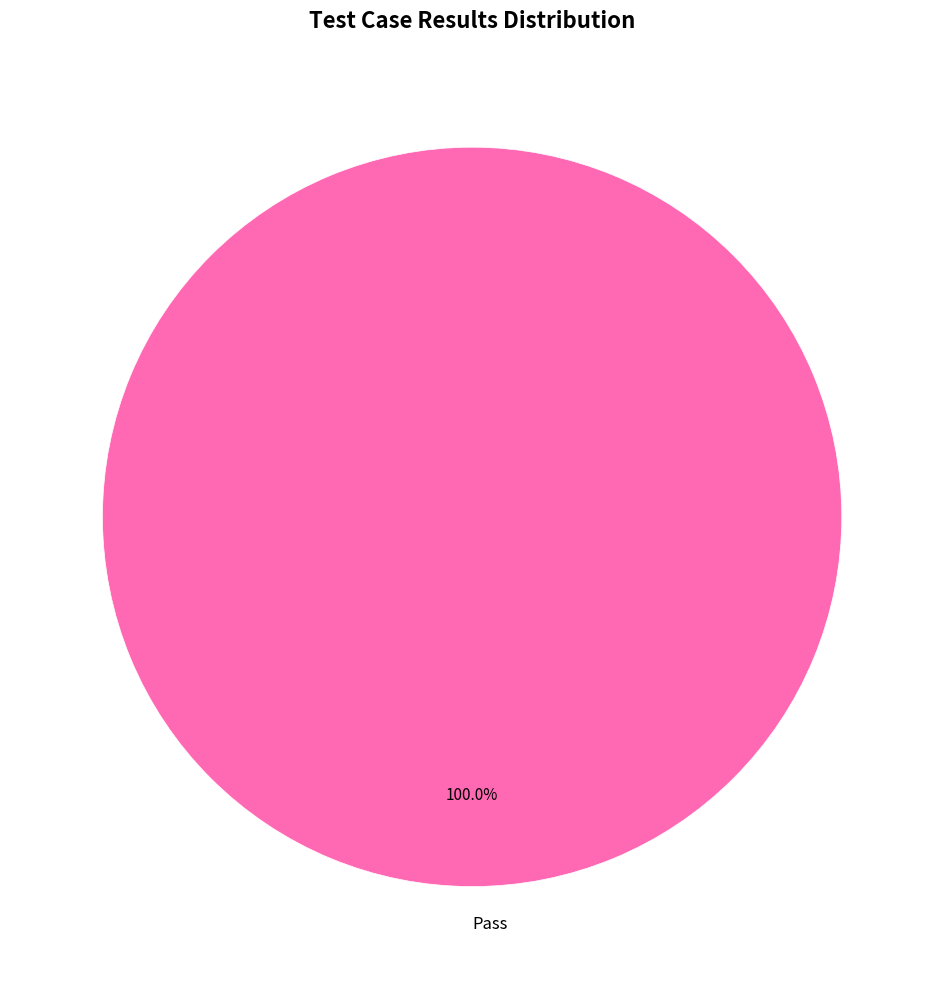

Is there a majority slice in this chart?

Yes